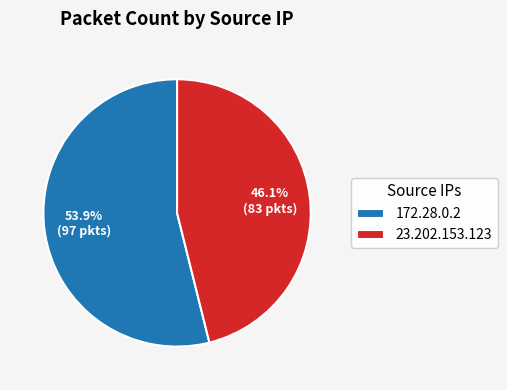

Which category has the smallest portion of the pie?

23.202.153.123